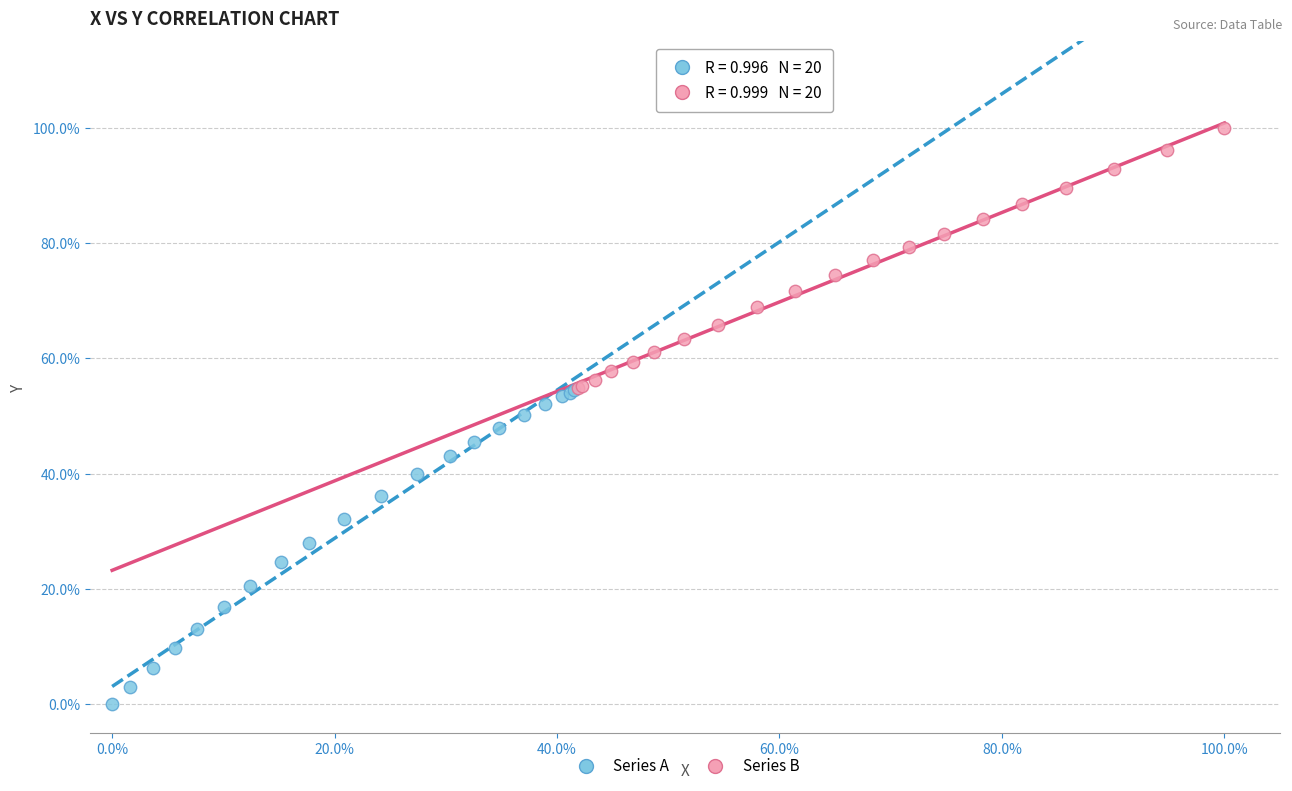

What are all the series names shown in the legend?

Series A, Series B